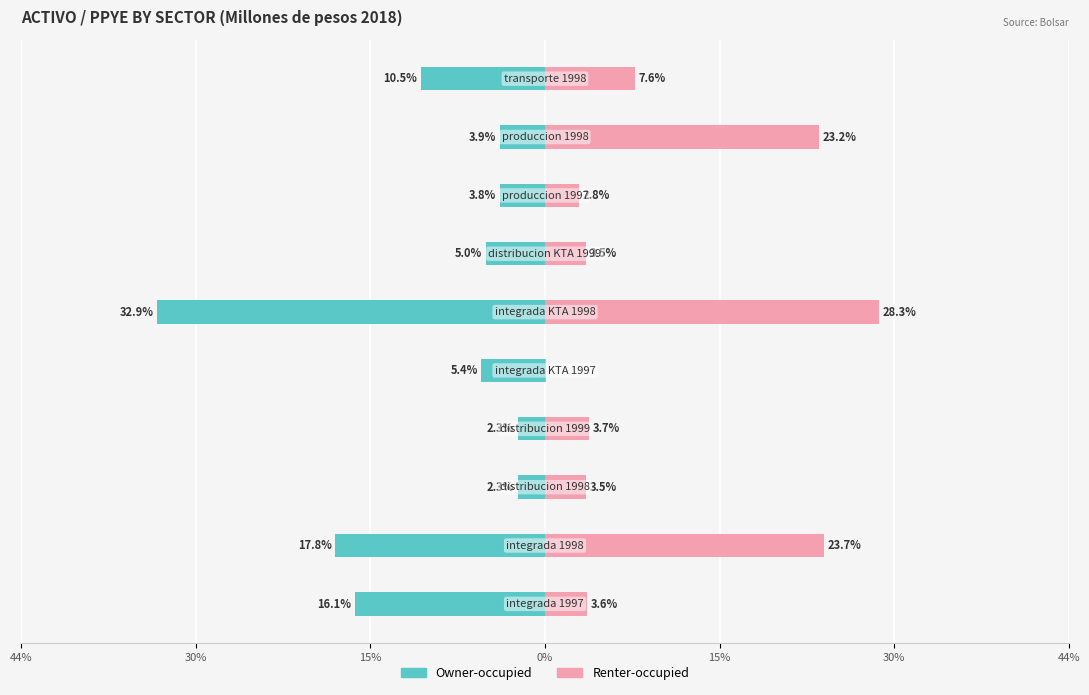

What is the approximate value of Renter-occupied at 9?

7.6